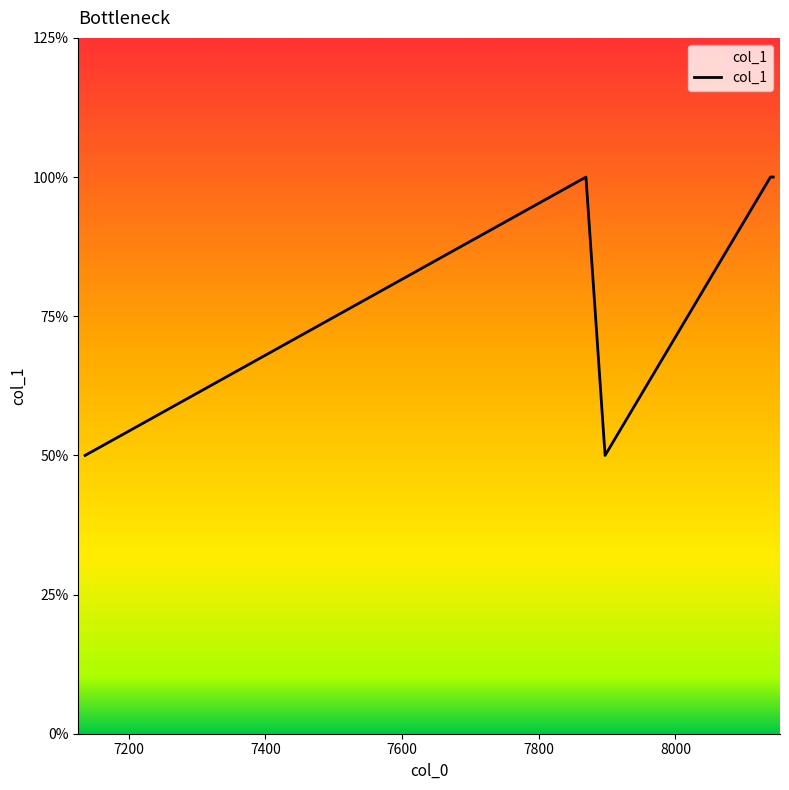

Does the chart have visible grid lines?

No